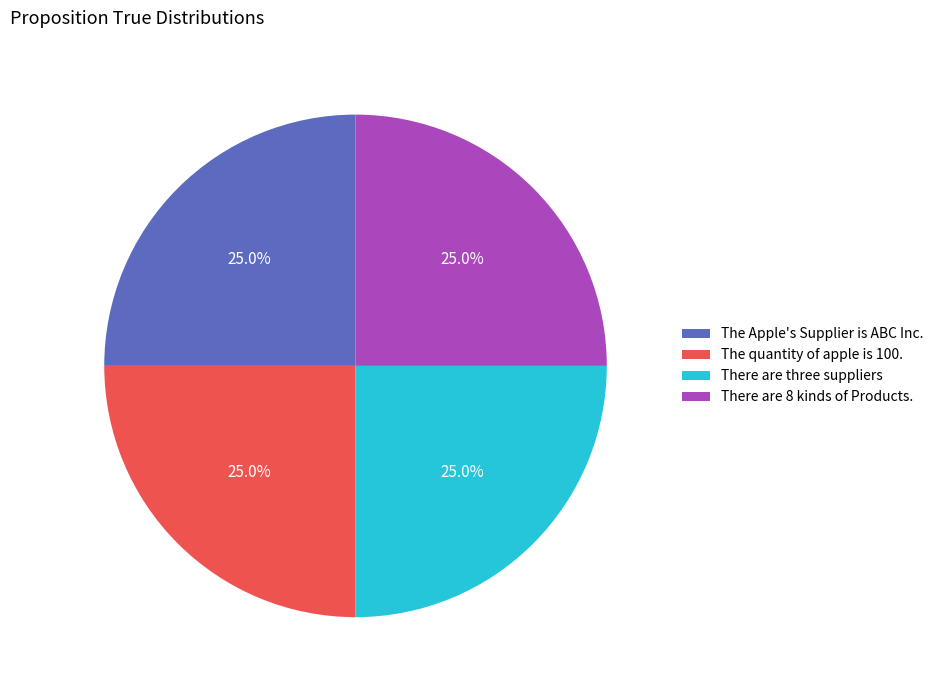

Is There are three suppliers the majority of the pie?

No